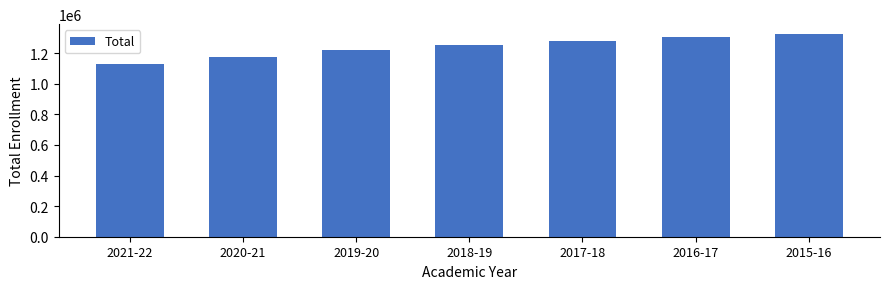

How many bars are there in total?

7